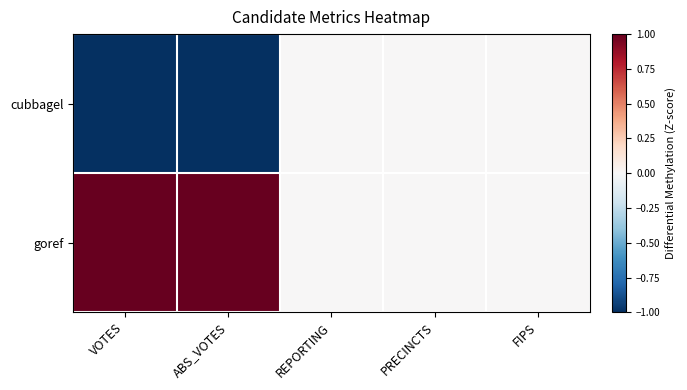

At PRECINCTS, list the series in order from largest to smallest.

cubbagel, goref